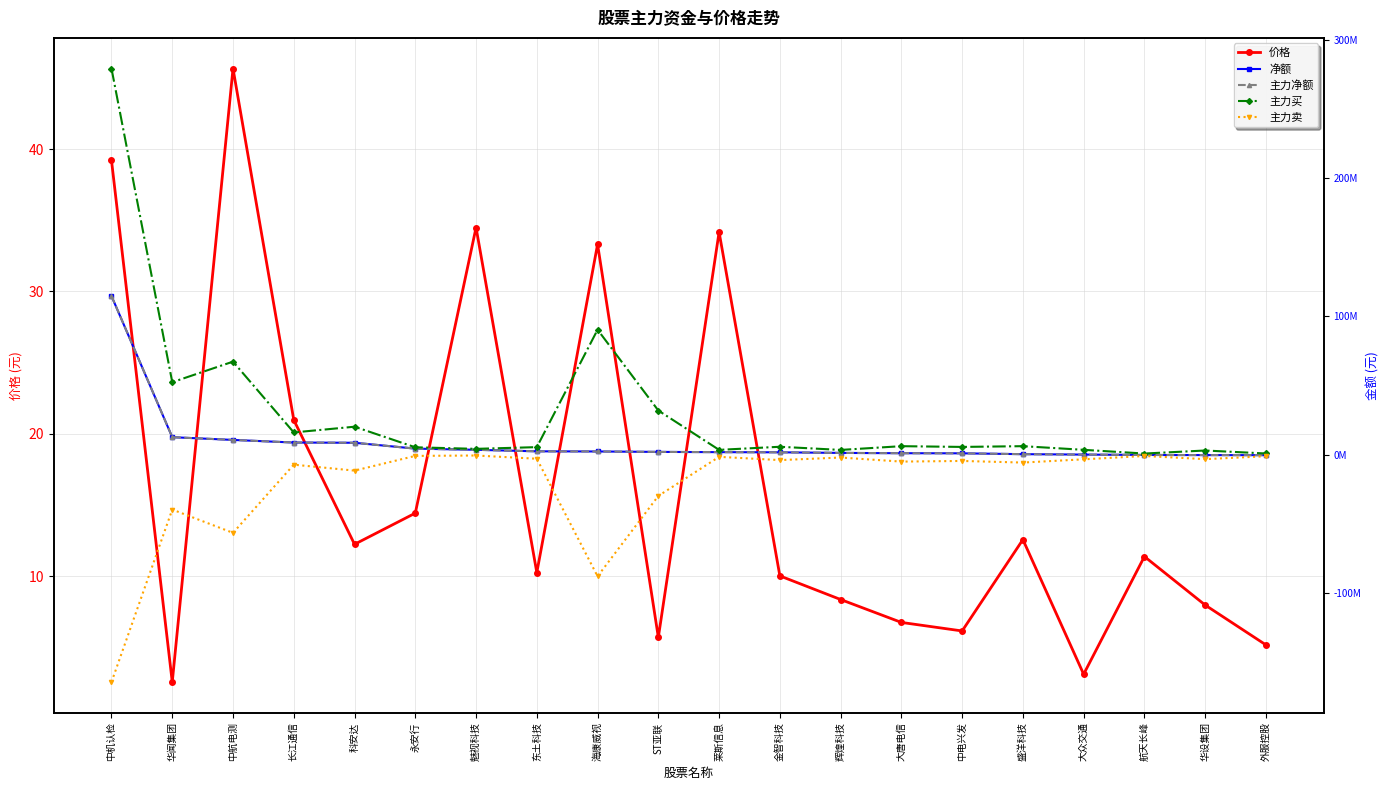

What is the difference between the maximum and minimum values in the 主力净额 series?

115082131.0